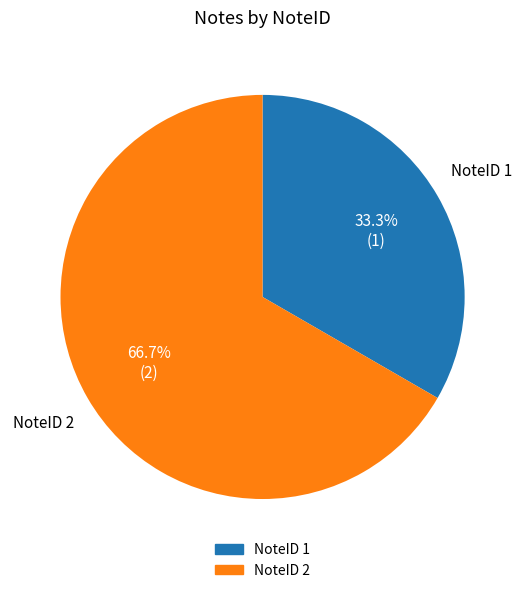

Which category has the biggest portion of the pie?

NoteID 2